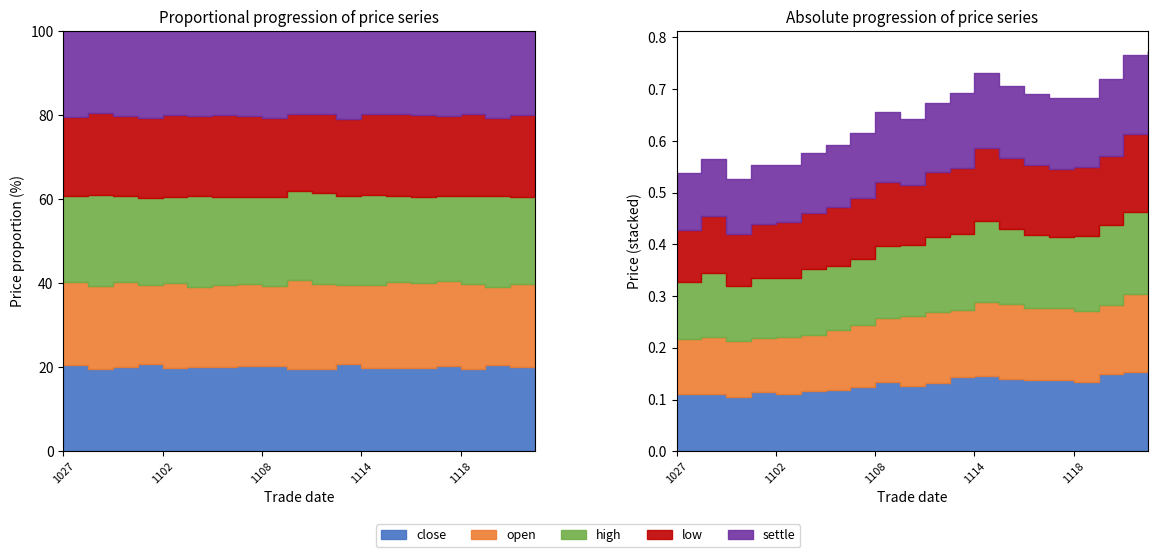

Reading left to right, list all the values displayed in this chart.

close: 20161027=0.1	20161028=0.1	20161031=0.1	20161101=0.1	20161102=0.1	20161103=0.1	20161104=0.1	20161107=0.1	20161108=0.1	20161109=0.1	20161110=0.1	20161111=0.1	20161114=0.1	20161115=0.1	20161116=0.1	20161117=0.1	20161118=0.1	20161121=0.1	20161122=0.2	20161123=0.2
open: 20161027=0.1	20161028=0.1	20161031=0.1	20161101=0.1	20161102=0.1	20161103=0.1	20161104=0.1	20161107=0.1	20161108=0.1	20161109=0.1	20161110=0.1	20161111=0.1	20161114=0.1	20161115=0.1	20161116=0.1	20161117=0.1	20161118=0.1	20161121=0.1	20161122=0.2	20161123=0.2
high: 20161027=0.1	20161028=0.1	20161031=0.1	20161101=0.1	20161102=0.1	20161103=0.1	20161104=0.1	20161107=0.1	20161108=0.1	20161109=0.1	20161110=0.1	20161111=0.1	20161114=0.2	20161115=0.1	20161116=0.1	20161117=0.1	20161118=0.1	20161121=0.2	20161122=0.2	20161123=0.2
low: 20161027=0.1	20161028=0.1	20161031=0.1	20161101=0.1	20161102=0.1	20161103=0.1	20161104=0.1	20161107=0.1	20161108=0.1	20161109=0.1	20161110=0.1	20161111=0.1	20161114=0.1	20161115=0.1	20161116=0.1	20161117=0.1	20161118=0.1	20161121=0.1	20161122=0.1	20161123=0.2
settle: 20161027=0.1	20161028=0.1	20161031=0.1	20161101=0.1	20161102=0.1	20161103=0.1	20161104=0.1	20161107=0.1	20161108=0.1	20161109=0.1	20161110=0.1	20161111=0.1	20161114=0.1	20161115=0.1	20161116=0.1	20161117=0.1	20161118=0.1	20161121=0.1	20161122=0.2	20161123=0.2